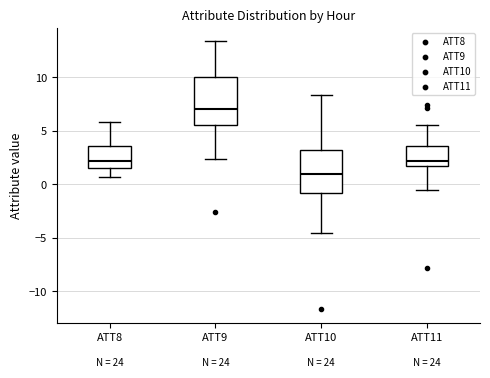

Reading left to right, read every box against the y-axis: the position of its median line, the range the box covers, and the ends of its whiskers. The values are not printed on the chart, so give them approximately, as read against the axis.

ATT8: median 2.0, box 1.5 to 3.5, whiskers 0.5 to 6.0
ATT9: median 7.0, box 5.5 to 10.0, whiskers 2.5 to 13.5
ATT10: median 1.0, box -1.0 to 3.0, whiskers -4.5 to 8.5
ATT11: median 2.0, box 1.5 to 3.5, whiskers -0.5 to 5.5